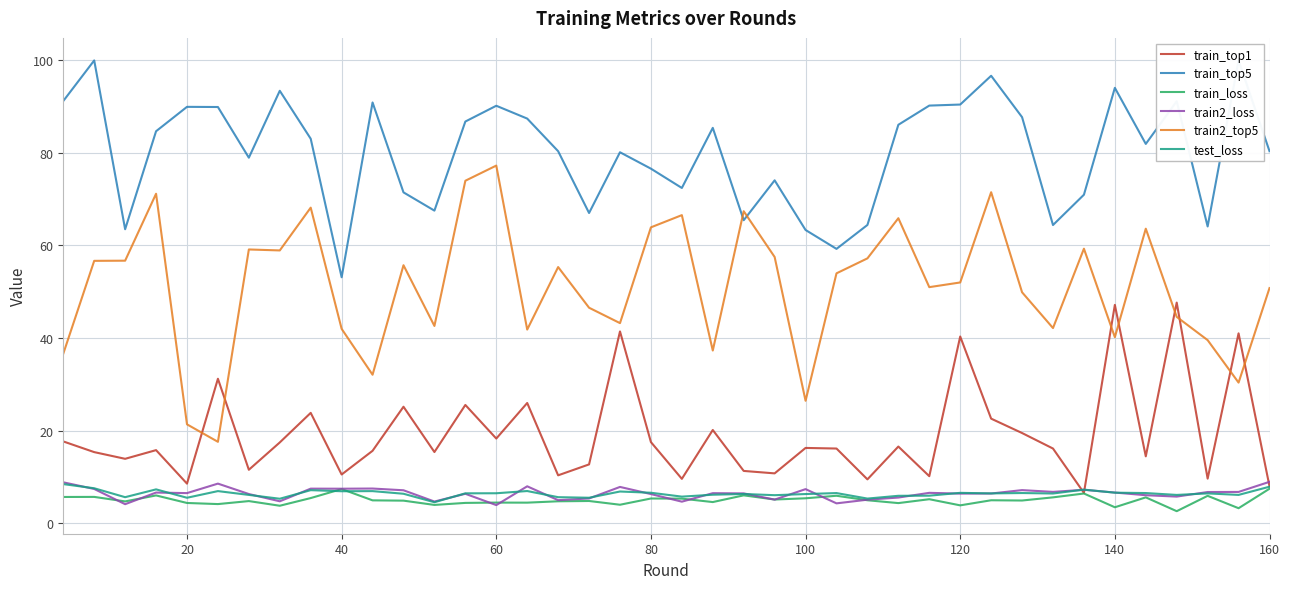

How many series are shown in this chart?

6